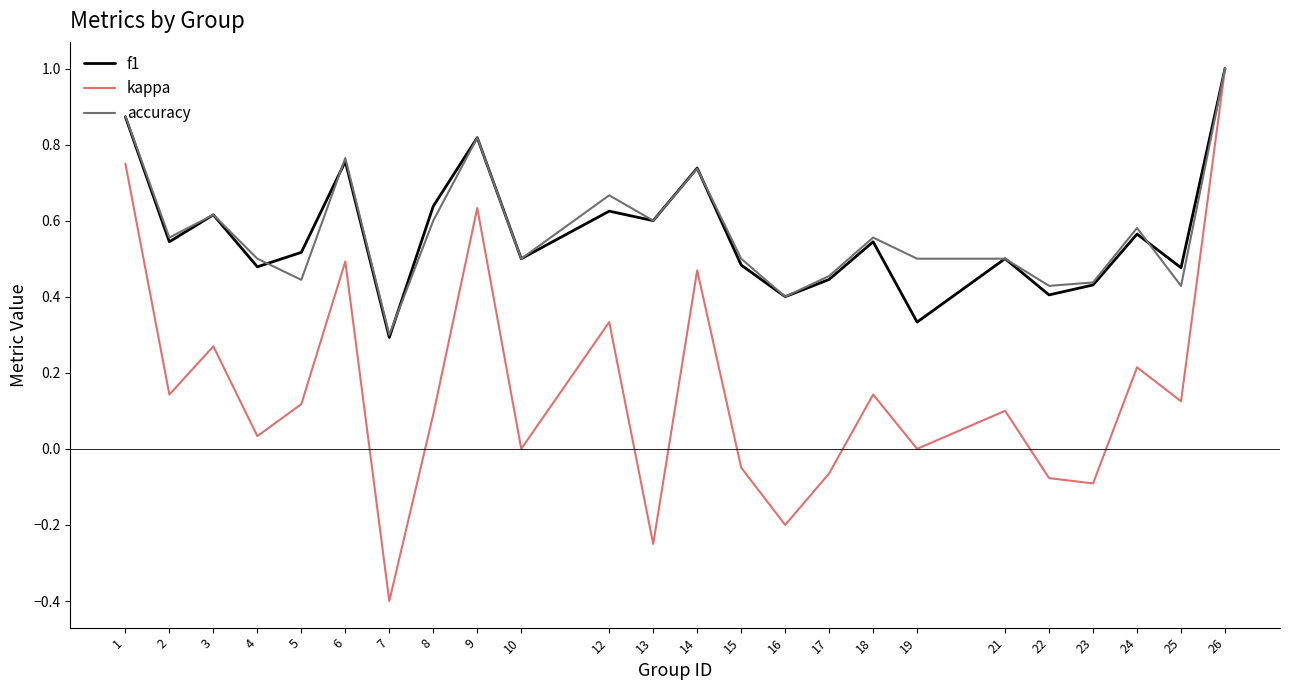

True or false: f1 has more than 2 interior local peaks.

True